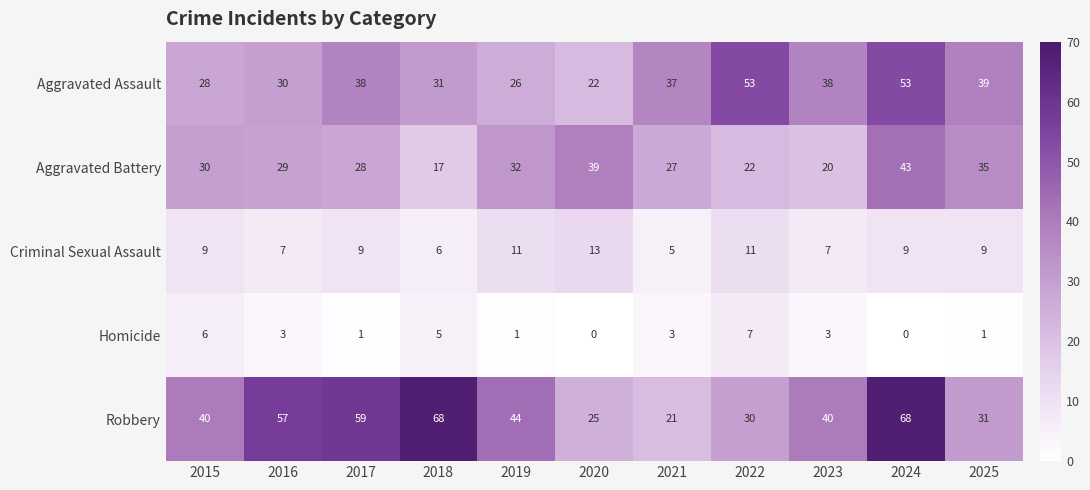

What is the difference between the maximum and minimum values in the Aggravated Assault series?

31